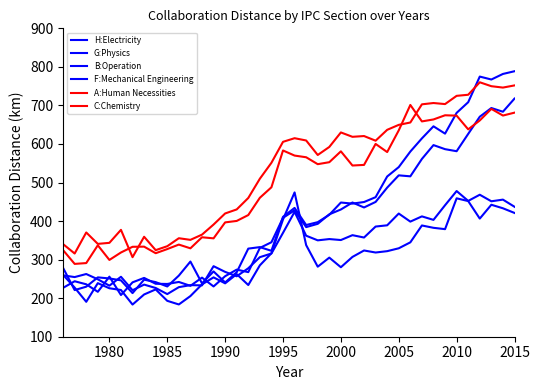

Is this an area chart (filled region under the line)?

No